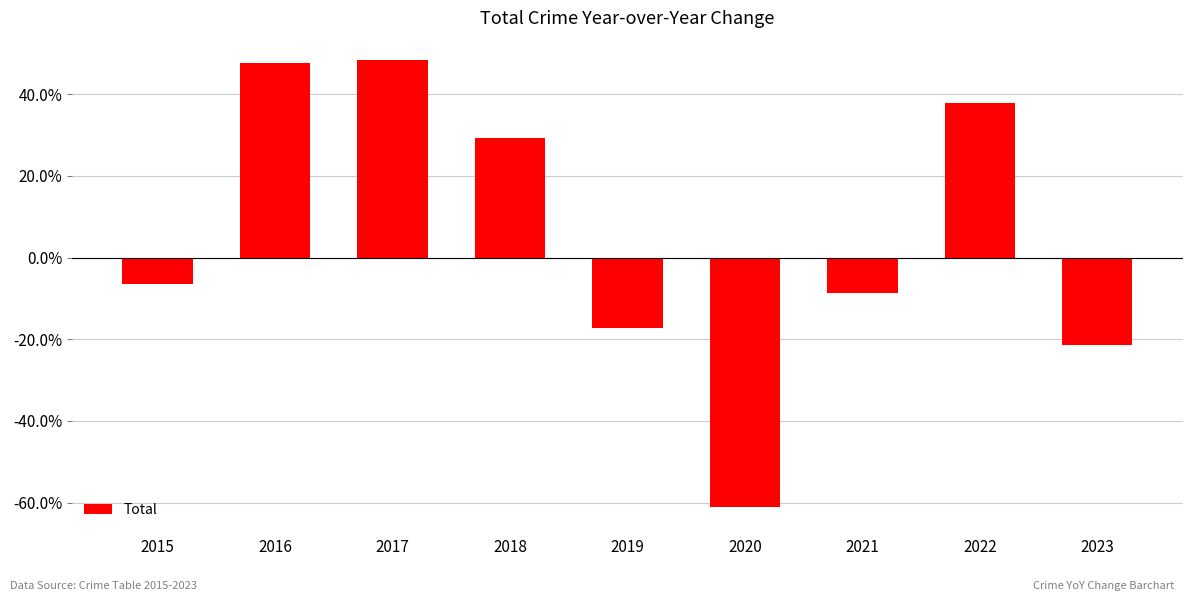

What value does the data have at 2019?

-17.2